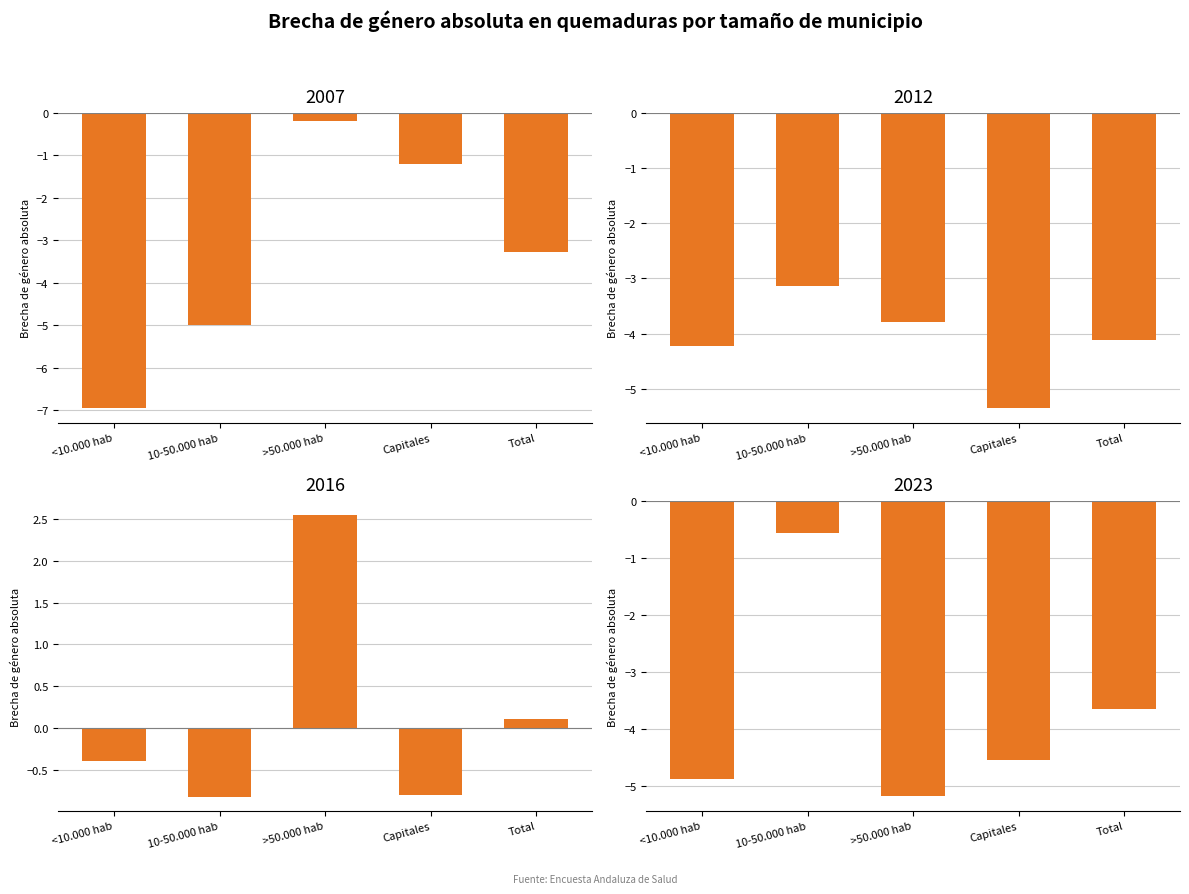

What is the spread (max minus min) of values at >50.000 hab?

7.7